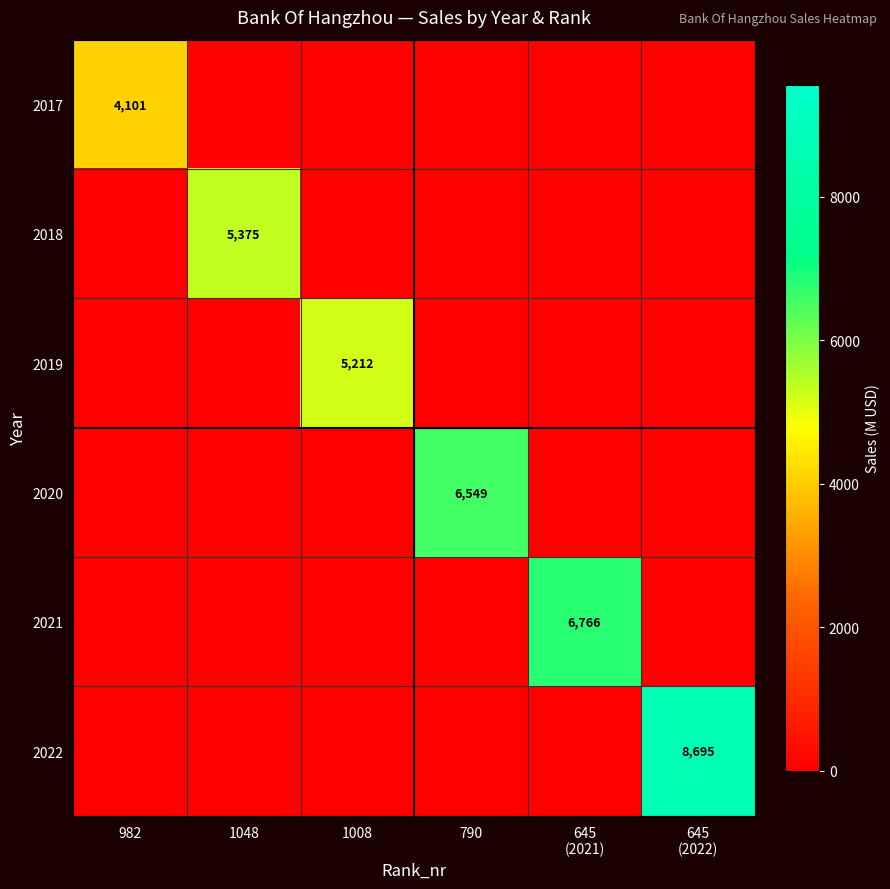

List the labels in order of 2020 value, smallest first.

982, 1048, 1008, 645 (2021), 645 (2022), 790